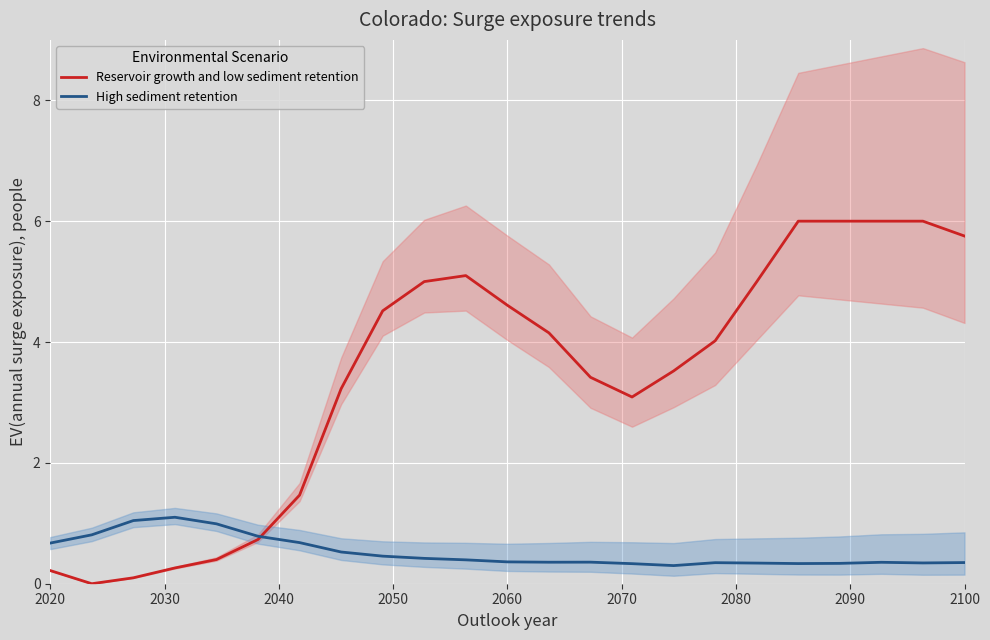

What are all the series names shown in the legend?

Reservoir growth and low sediment retention, High sediment retention